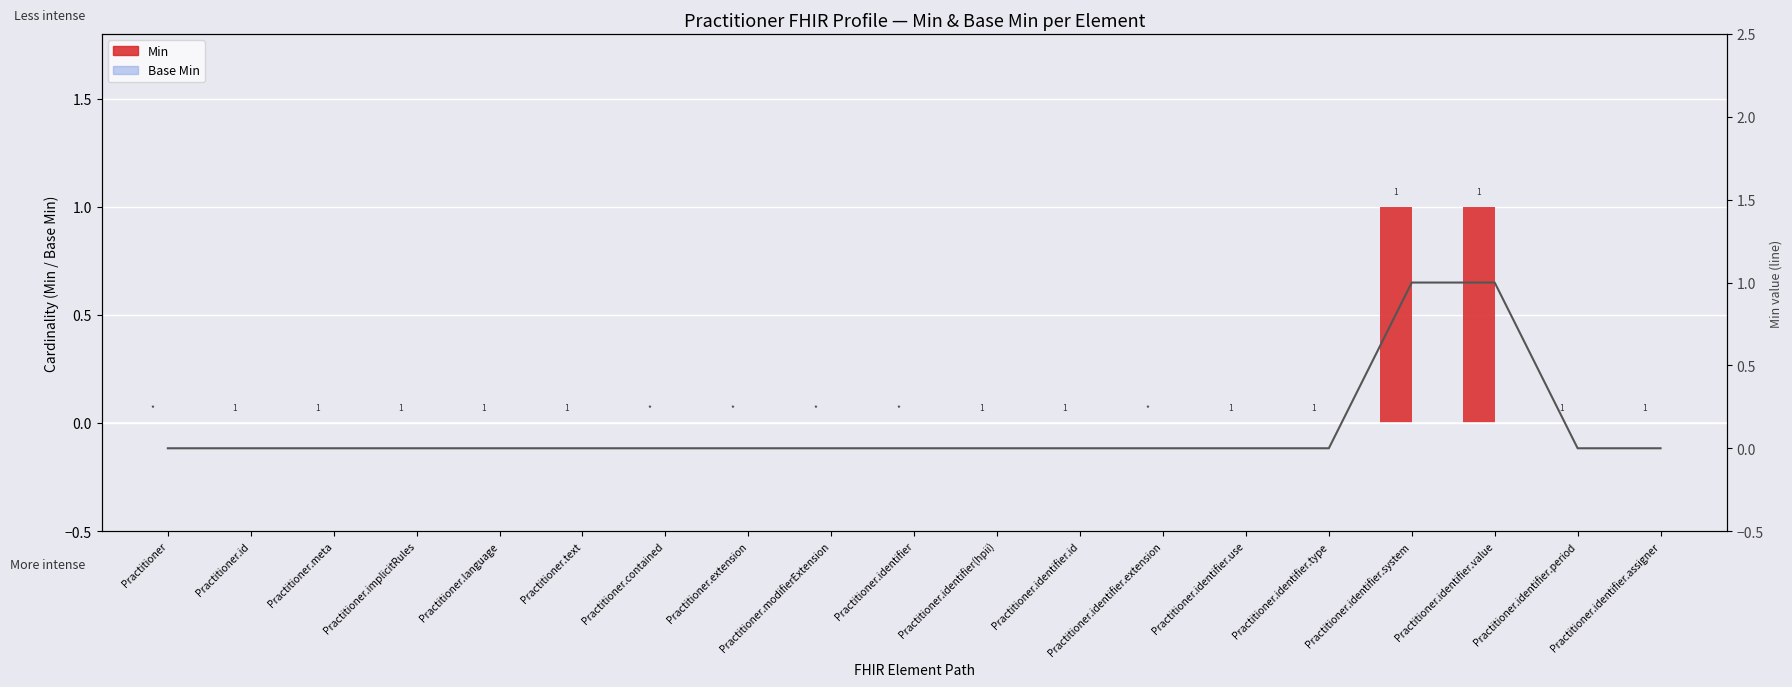

At which category is the sum across all series the highest?

Practitioner.identifier.system